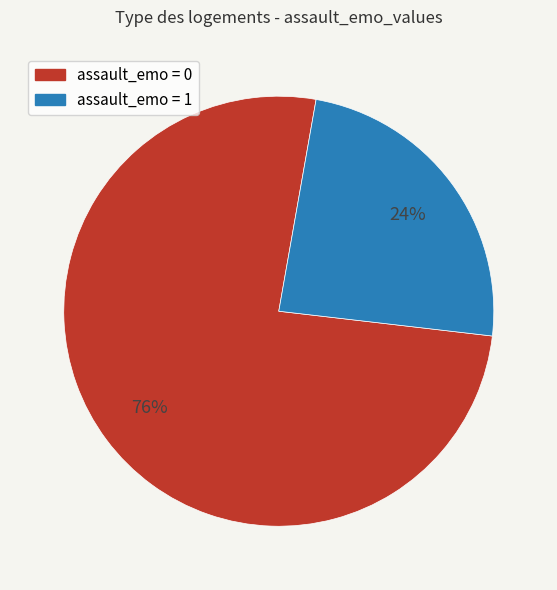

Combined, do assault_emo = 0 and assault_emo = 1 account for over 50%?

Yes